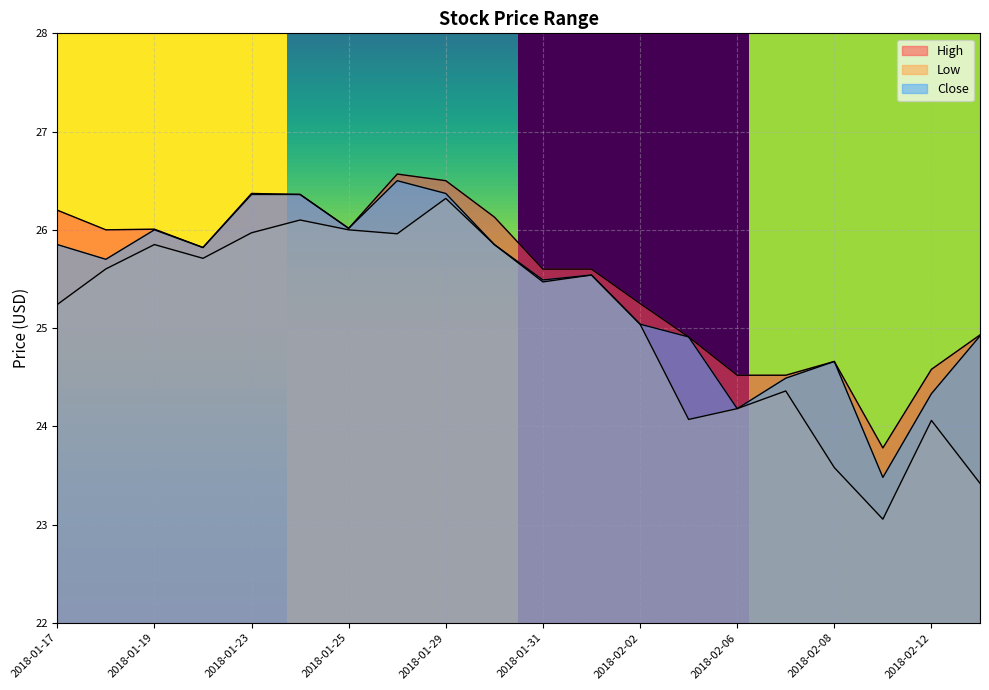

Reading left to right, list all the values displayed in this chart.

High: 2018-01-17=26.2	2018-01-18=26.0	2018-01-19=26.0	2018-01-22=25.8	2018-01-23=26.4	2018-01-24=26.4	2018-01-25=26.0	2018-01-26=26.6	2018-01-29=26.5	2018-01-30=26.1	2018-01-31=25.6	2018-02-01=25.6	2018-02-02=25.2	2018-02-05=24.9	2018-02-06=24.5	2018-02-07=24.5	2018-02-08=24.7	2018-02-09=23.8	2018-02-12=24.6	2018-02-13=24.9
Low: 2018-01-17=25.2	2018-01-18=25.6	2018-01-19=25.9	2018-01-22=25.7	2018-01-23=26.0	2018-01-24=26.1	2018-01-25=26.0	2018-01-26=26.0	2018-01-29=26.3	2018-01-30=25.9	2018-01-31=25.5	2018-02-01=25.5	2018-02-02=25.0	2018-02-05=24.1	2018-02-06=24.2	2018-02-07=24.4	2018-02-08=23.6	2018-02-09=23.1	2018-02-12=24.1	2018-02-13=23.4
Close: 2018-01-17=25.9	2018-01-18=25.7	2018-01-19=26.0	2018-01-22=25.8	2018-01-23=26.4	2018-01-24=26.4	2018-01-25=26.0	2018-01-26=26.5	2018-01-29=26.4	2018-01-30=25.9	2018-01-31=25.5	2018-02-01=25.5	2018-02-02=25.0	2018-02-05=24.9	2018-02-06=24.2	2018-02-07=24.5	2018-02-08=24.7	2018-02-09=23.5	2018-02-12=24.3	2018-02-13=24.9